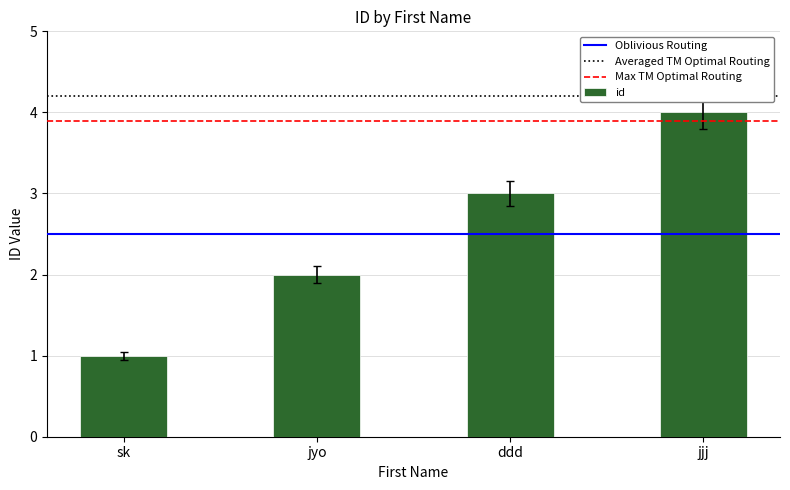

What is the label of the 3rd bar from the left?

ddd